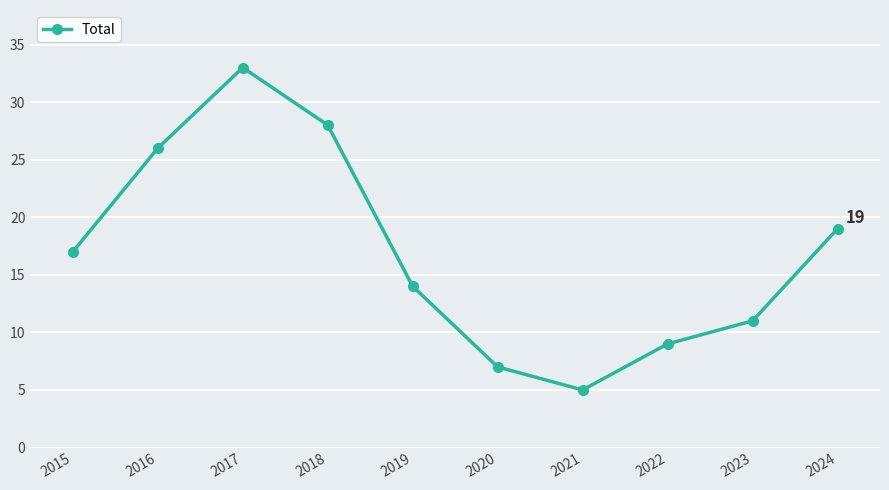

The chart shows a value of 19 at 2024. True or false?

True